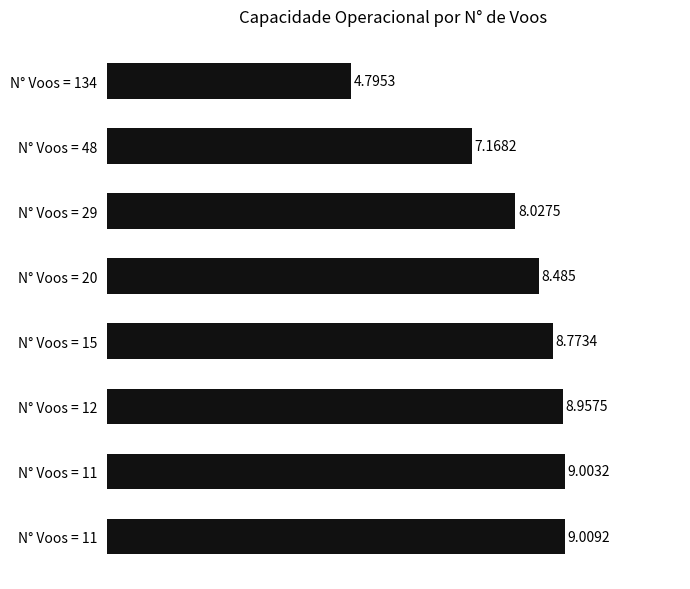

How many distinct data groups are displayed?

1